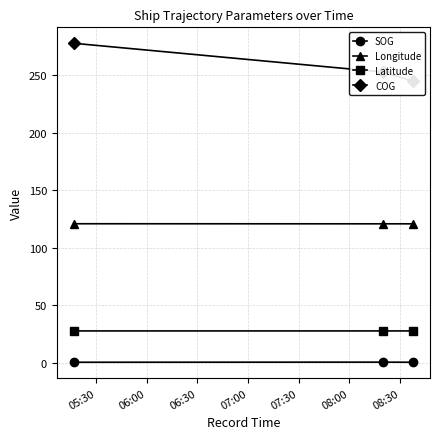

What is the lowest value of the Longitude series?

120.8